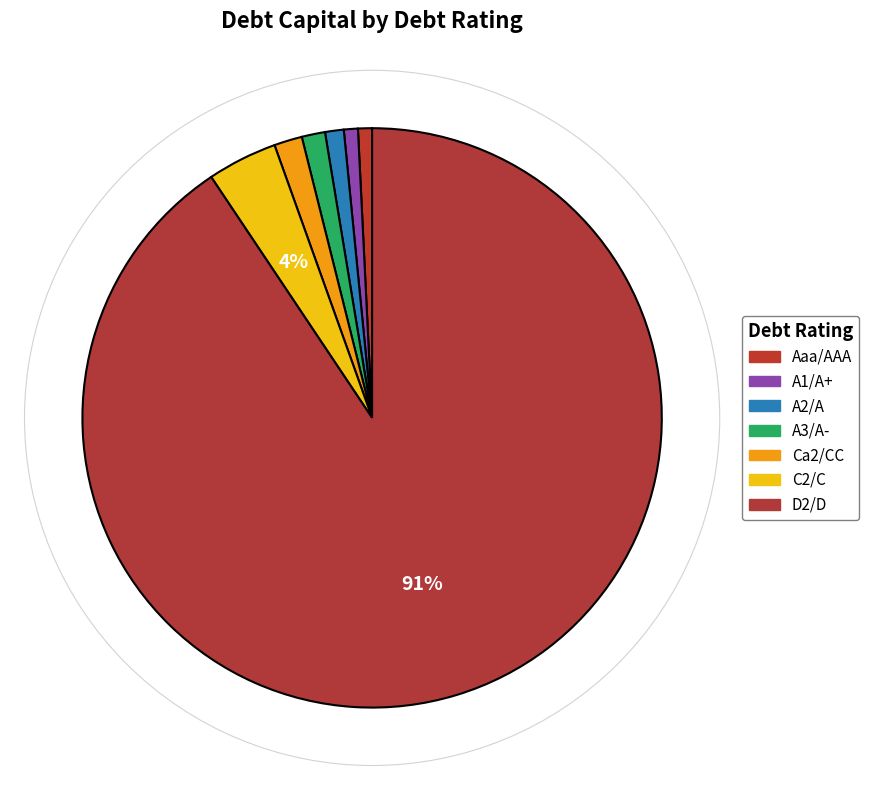

Is there a majority slice in this chart?

Yes